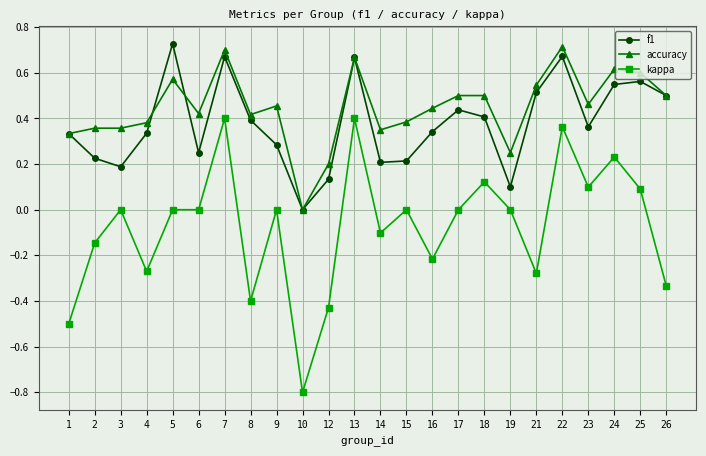

What is the total value across all series at 22?

1.7